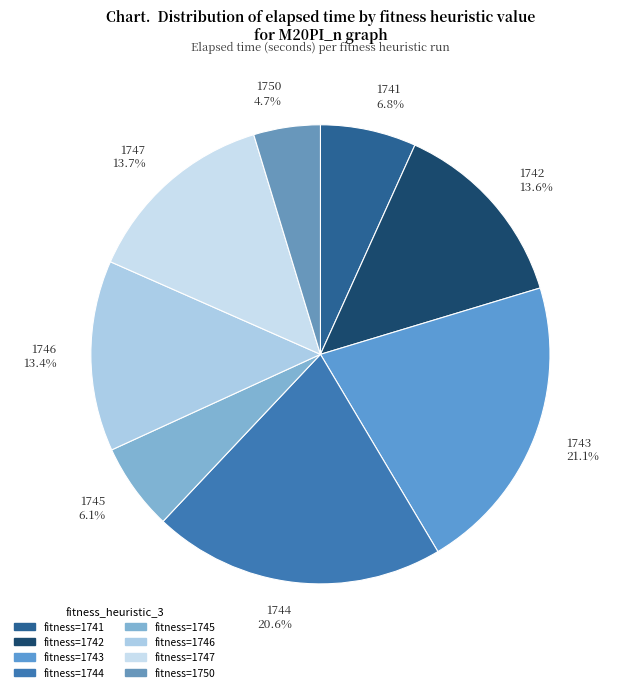

Do 1743 21.1% and 1744 20.6% together represent more than half of the pie?

No